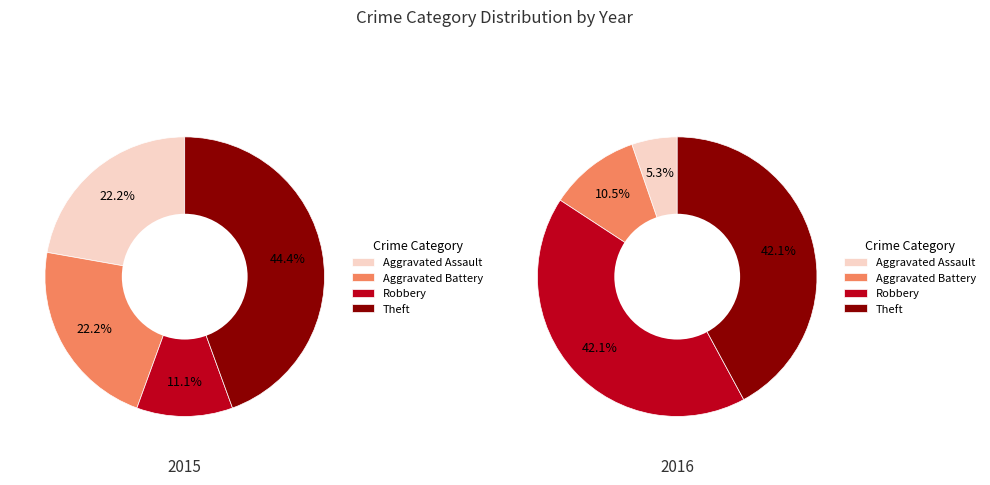

Count the number of slices in the pie.

4